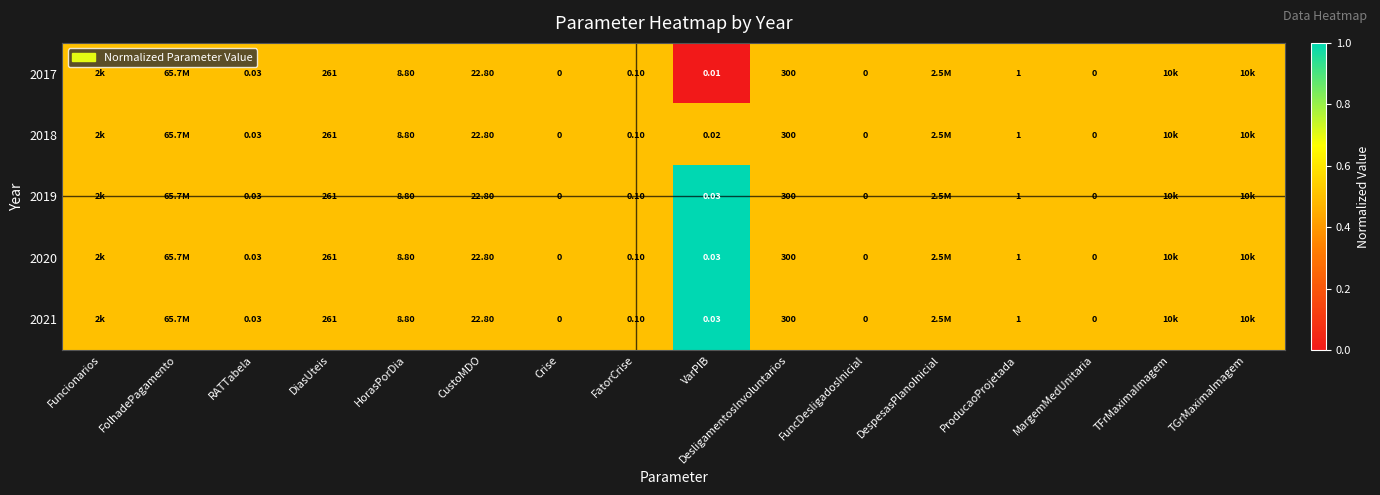

How many data points does each series have?

16